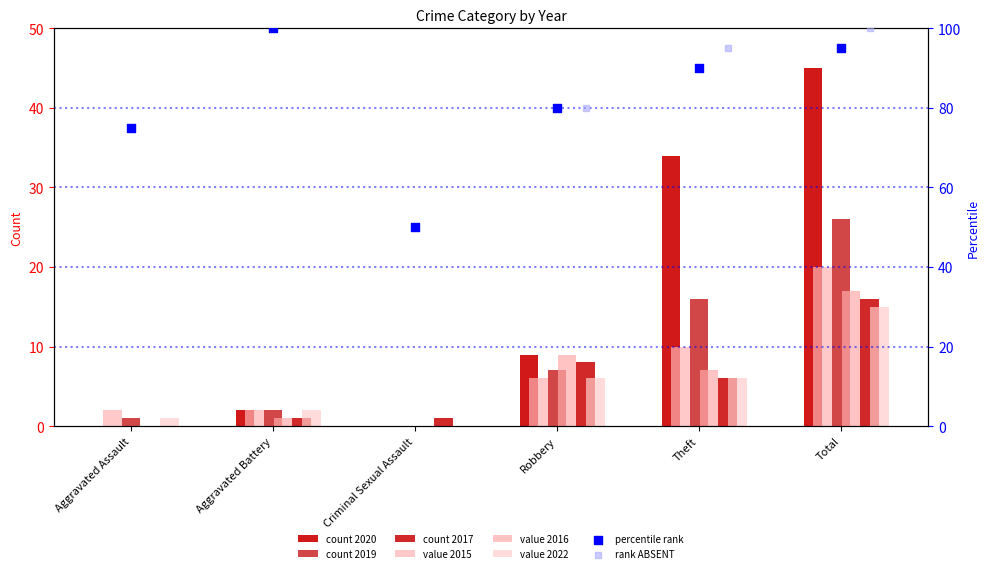

At which category is the sum across all series the highest?

Total